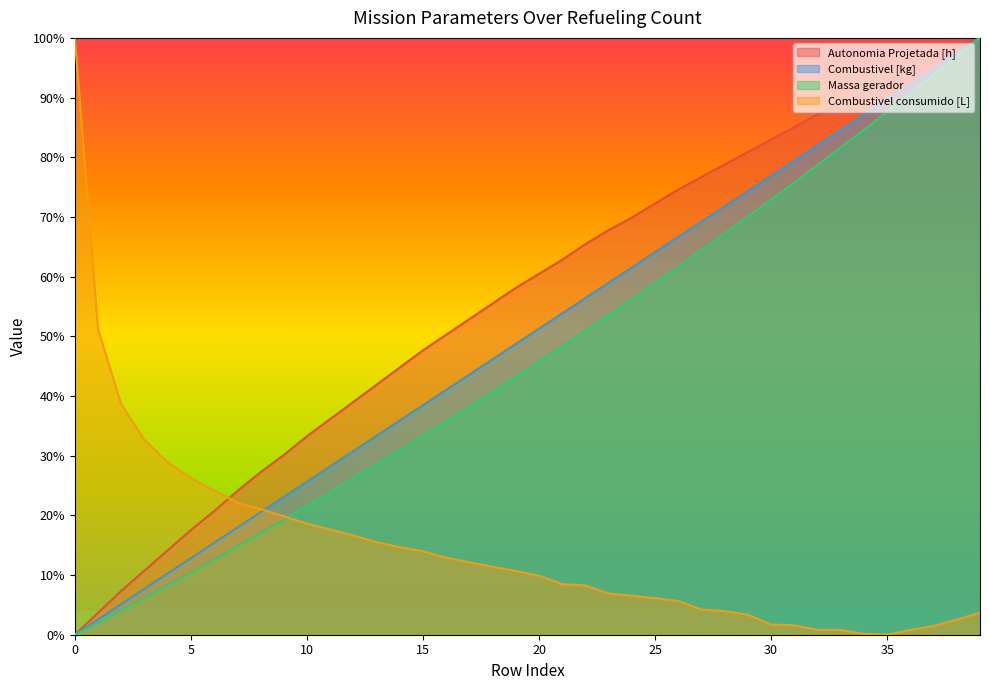

True or false: Combustivel [kg] and Massa gerador cross at least once.

False